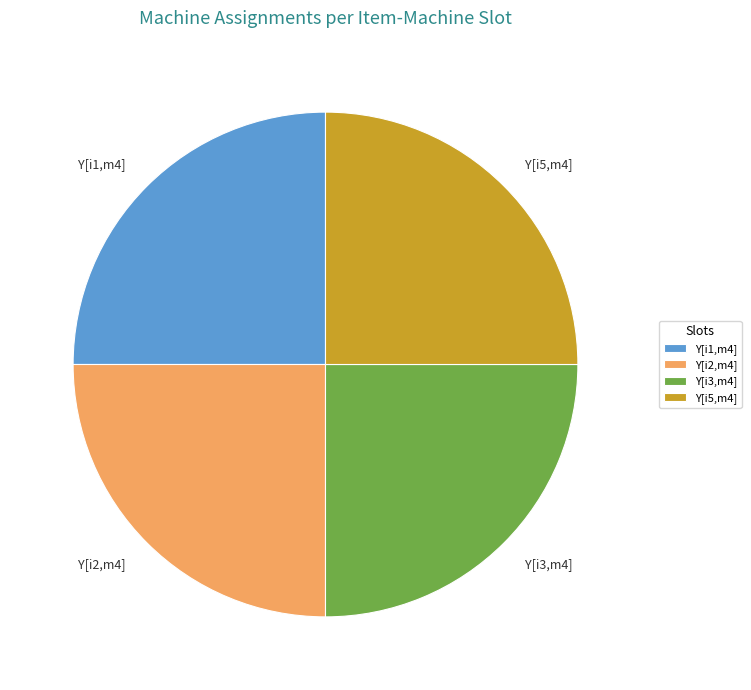

What is the ratio of the value at Y[i2,m4] to the value at Y[i1,m4]?

1.0